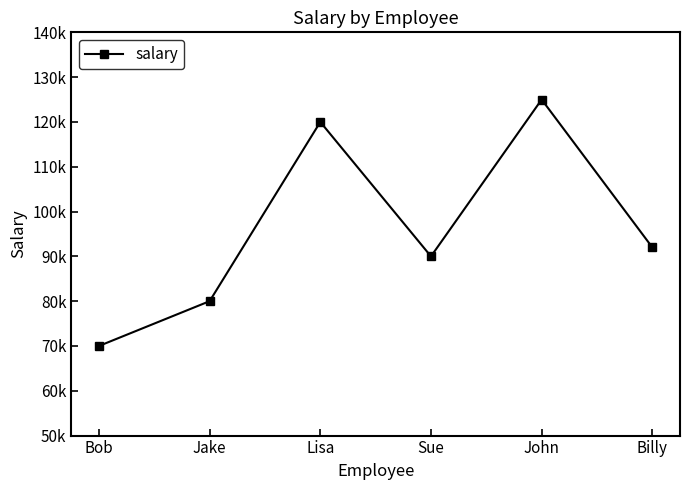

List the labels in order of value, largest first.

John, Lisa, Billy, Sue, Jake, Bob